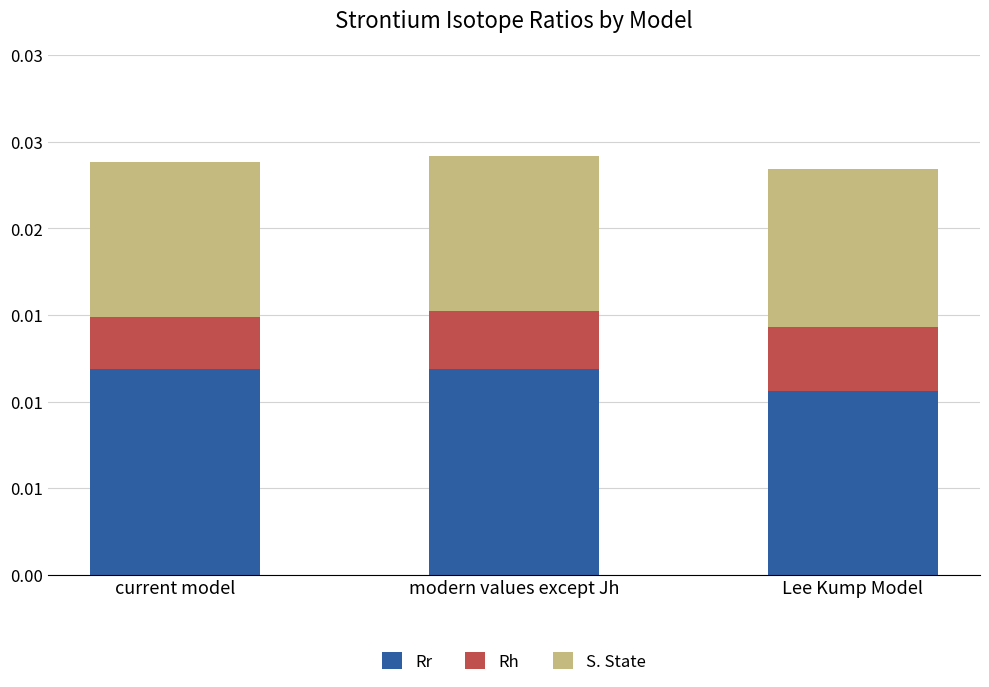

Rank the categories by S. State value from highest to lowest.

Lee Kump Model, modern values except Jh, current model